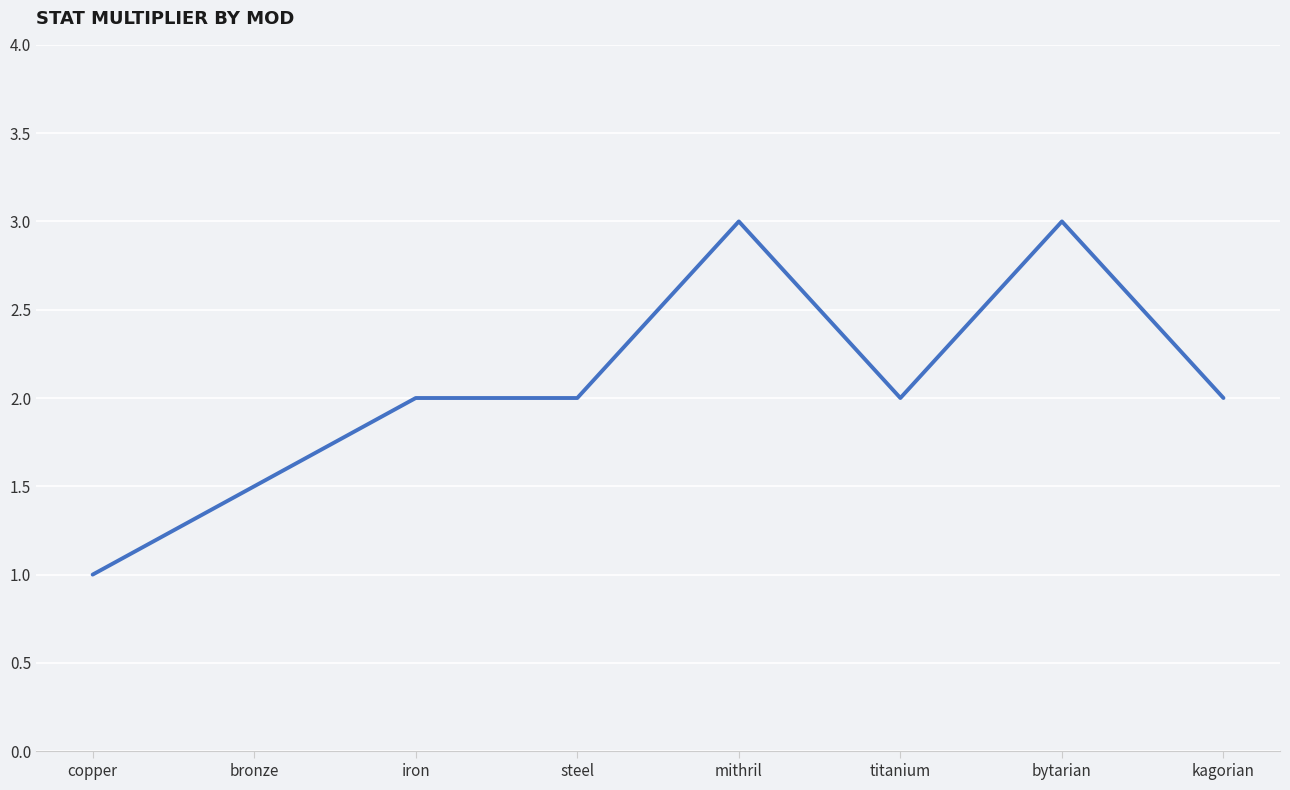

At which category does the chart reach its minimum across all series?

copper